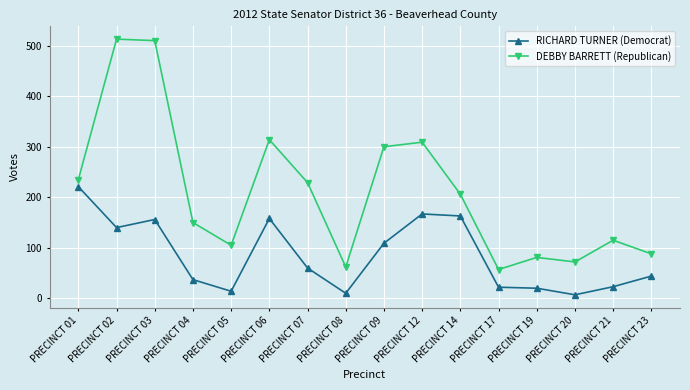

True or false: DEBBY BARRETT (Republican) and RICHARD TURNER (Democrat) cross at least once.

False